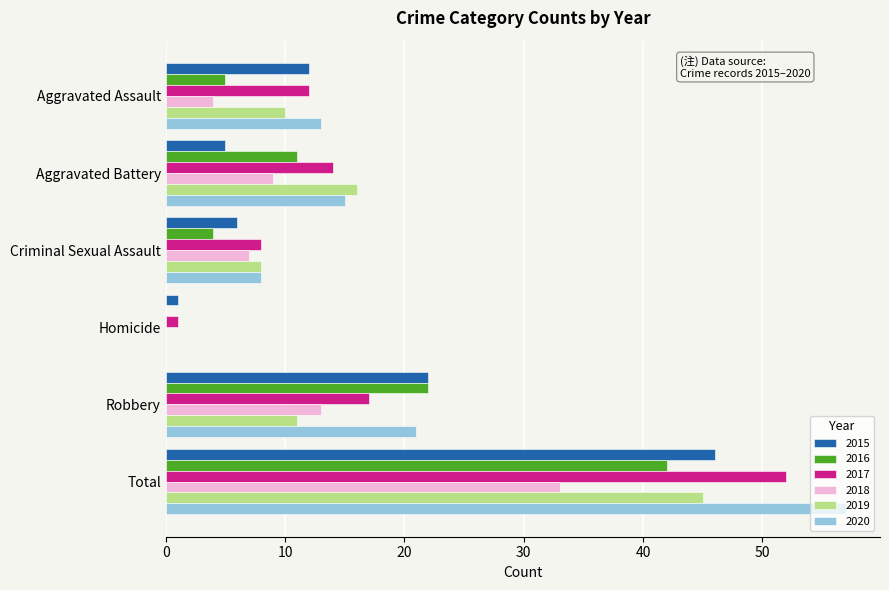

Is it true that 2017 equals 6 at Aggravated Assault?

False